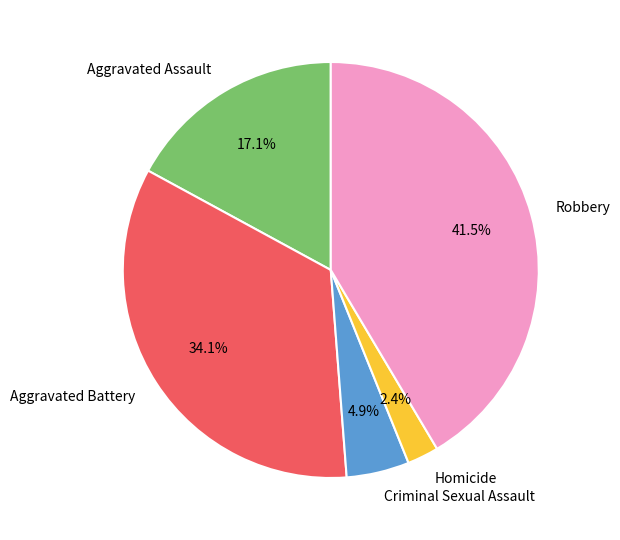

The Criminal Sexual Assault slice represents 5% of the pie. True or false?

True